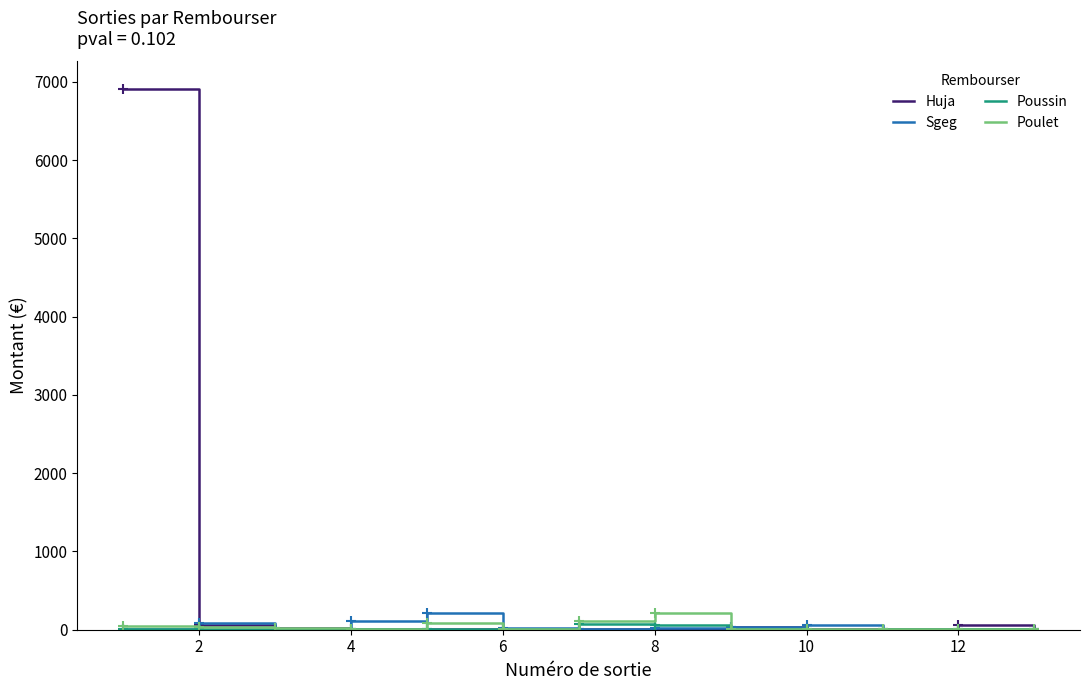

How many lines are shown in the chart?

4